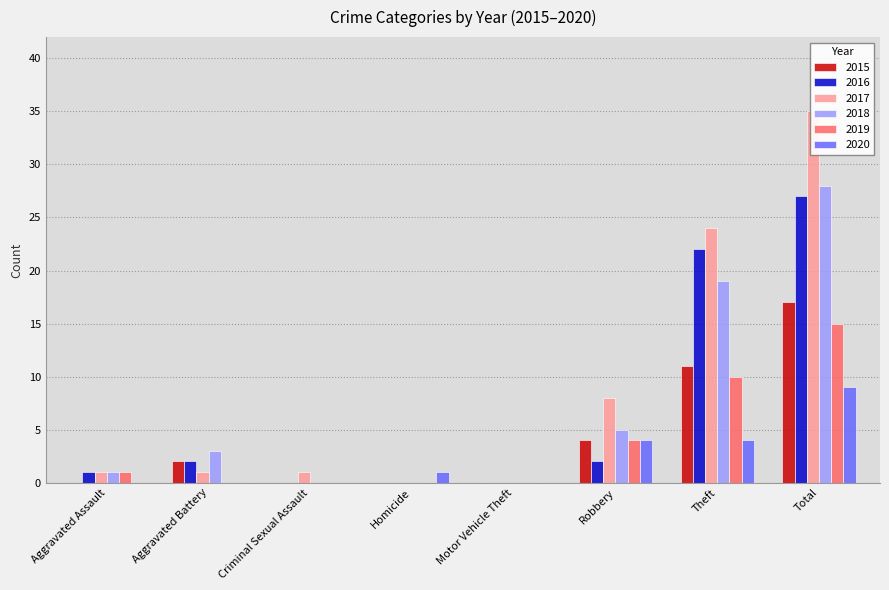

Reading left to right, transcribe all the data shown in this chart.

2015: 0	2	0	0	0	4	11	17
2016: 1	2	0	0	0	2	22	27
2017: 1	1	1	0	0	8	24	35
2018: 1	3	0	0	0	5	19	28
2019: 1	0	0	0	0	4	10	15
2020: 0	0	0	1	0	4	4	9